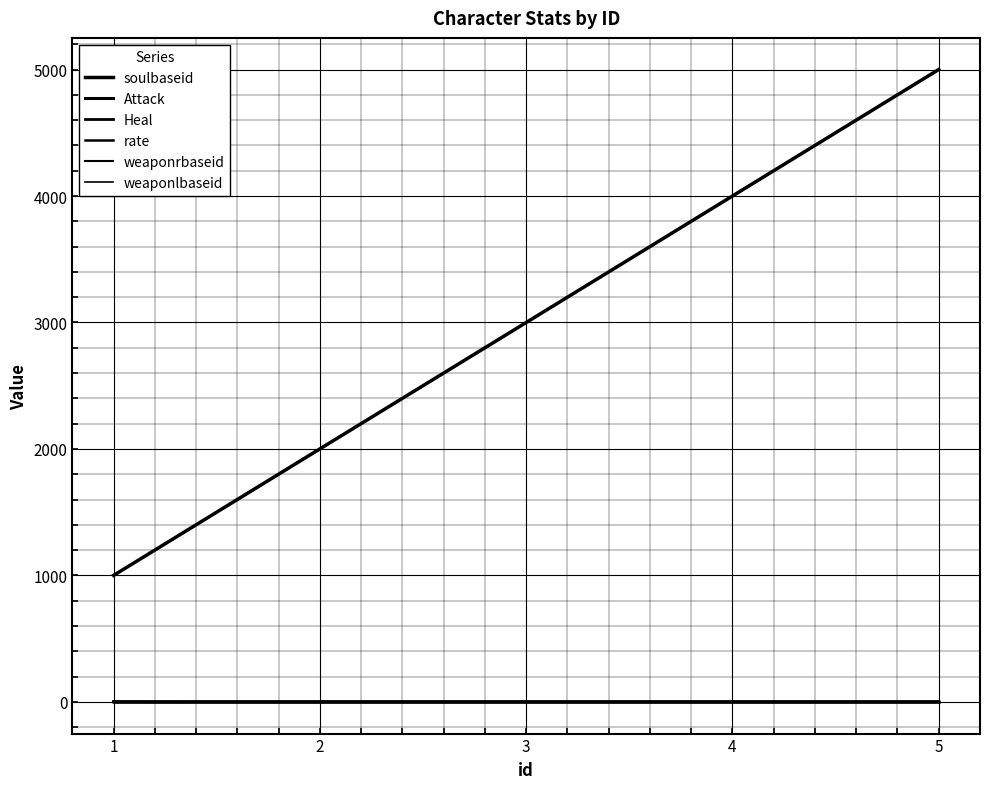

Which category has the lowest value in the Attack series?

2